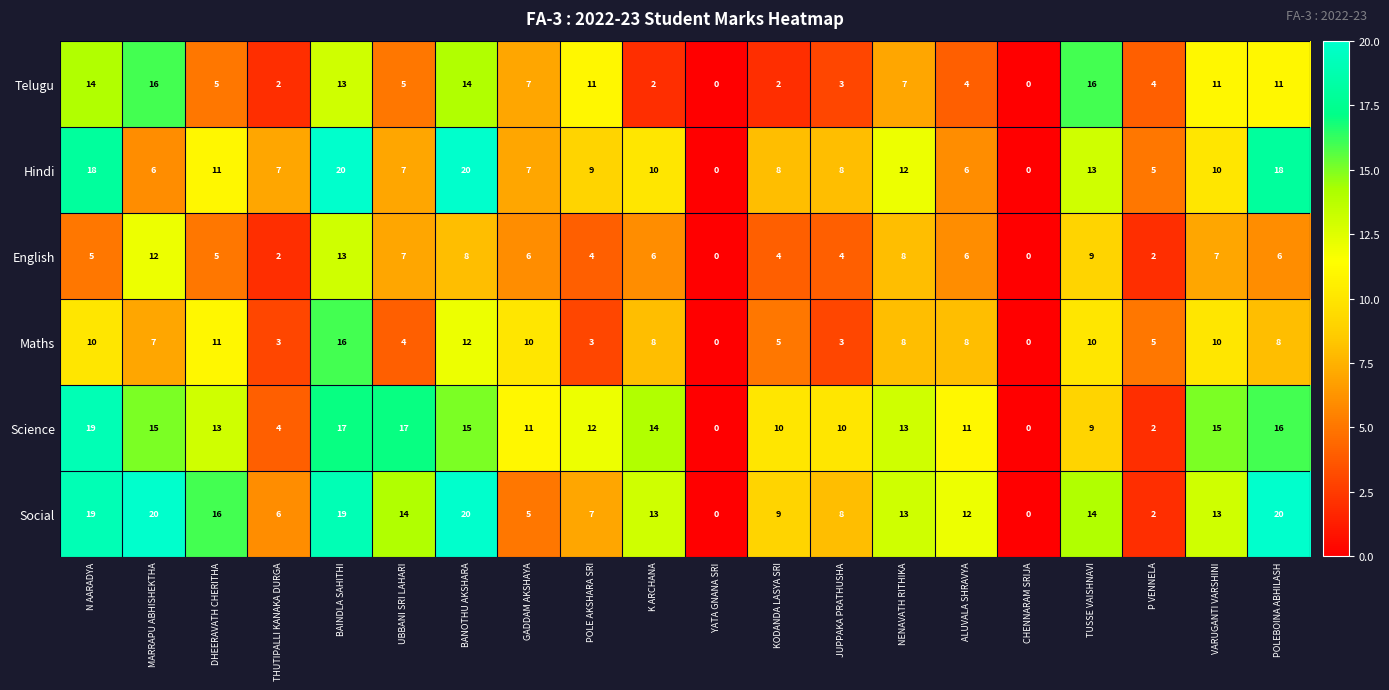

Is it true that Science equals 16 at POLEBOINA ABHILASH?

True